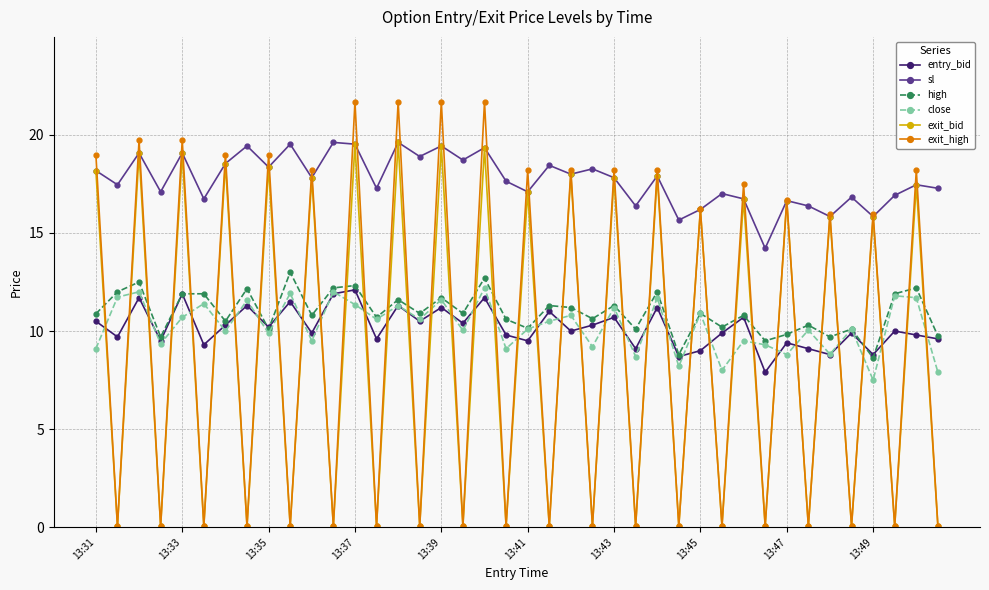

Which series has the widest spread of values?

exit_high